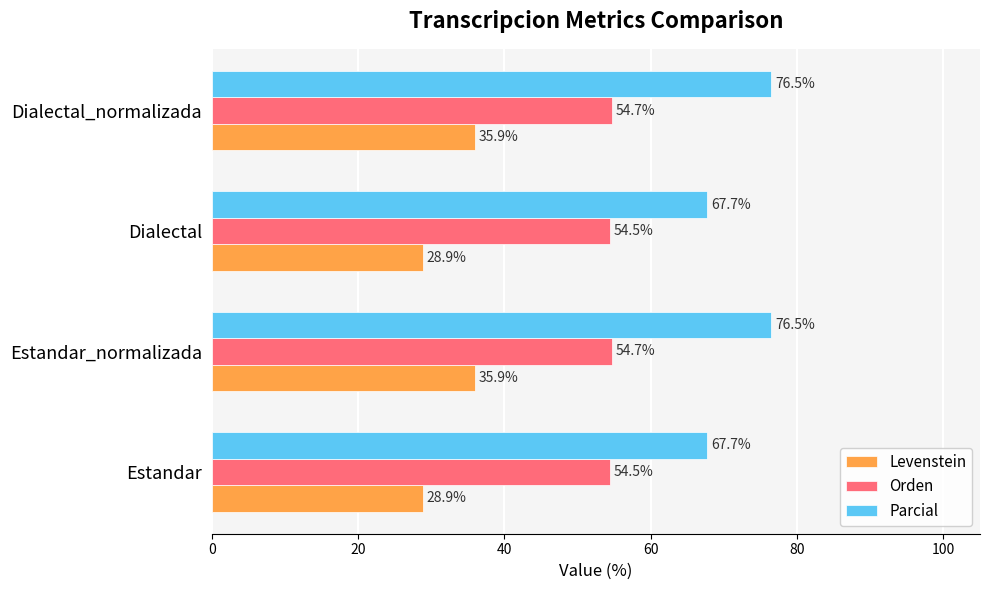

The Levenstein series shows 35.9 at Dialectal_normalizada. True or false?

True